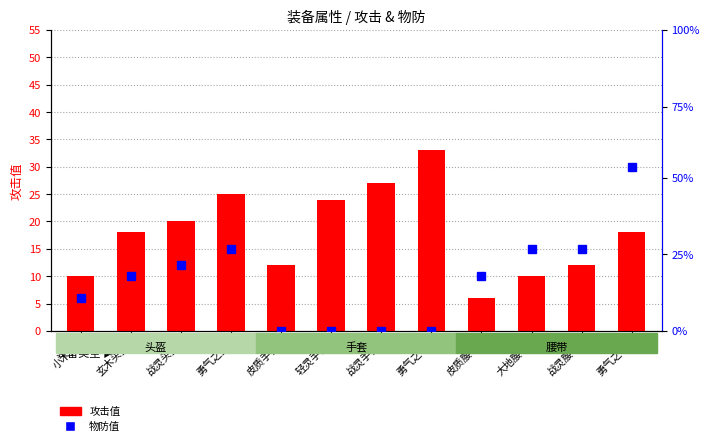

What is the value of the 攻击 (主属性) bar at the 4th from the left?

25